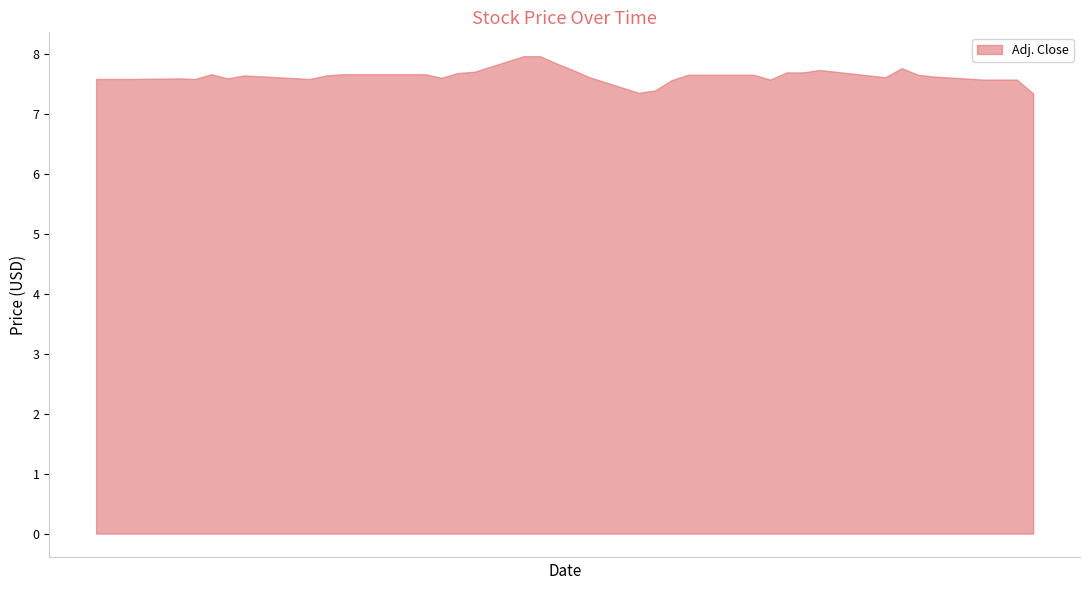

What is the smallest value displayed?

7.3